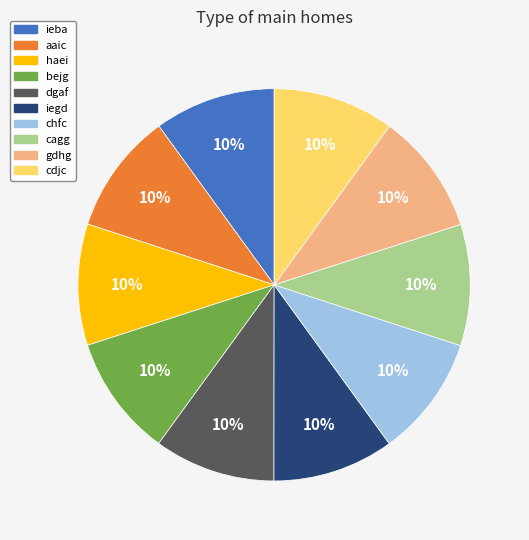

Does any single category account for the majority?

No